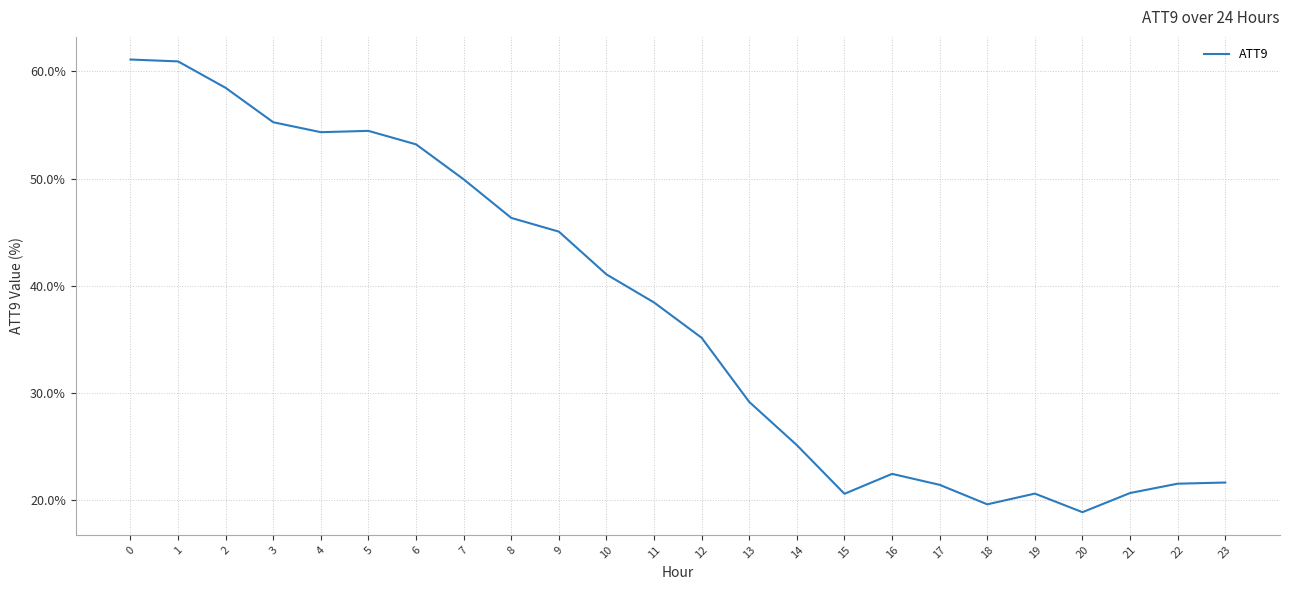

Which category has the lowest value across all series?

20